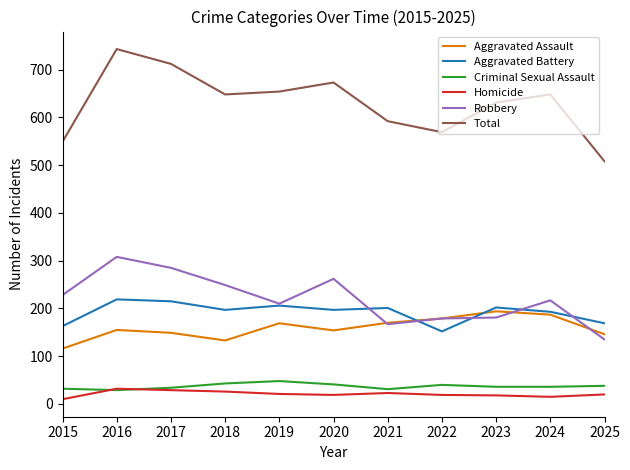

What is the spread (max minus min) of values at 2017?

683